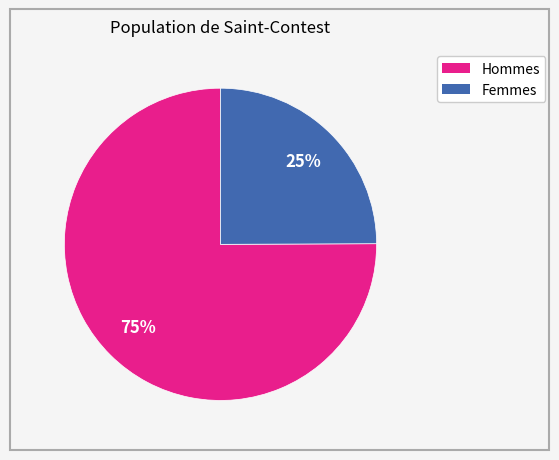

Count the number of slices in the pie.

2